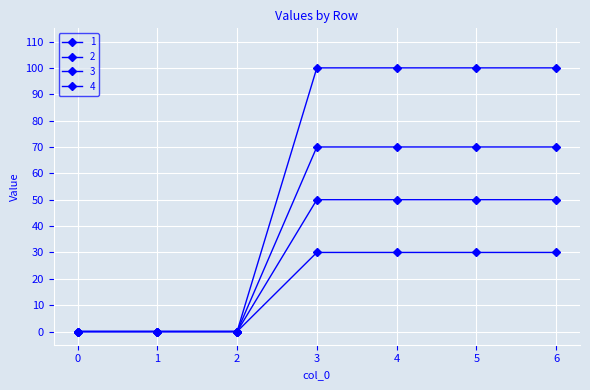

Count the number of data series in this chart.

4